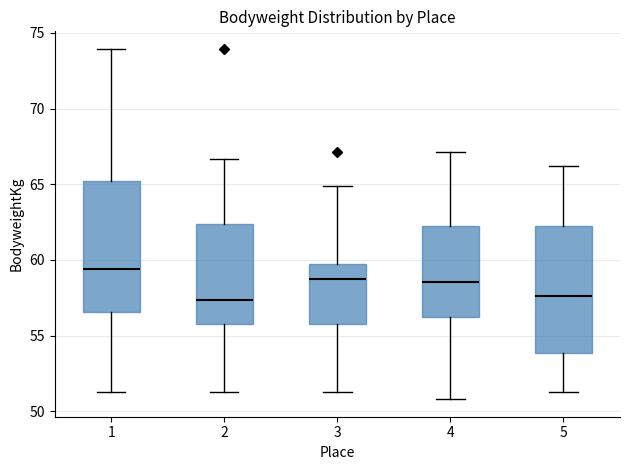

Where is the upper edge of the box at x = 1 on the y-axis? The values are not printed on the chart, so give them approximately, as read against the axis.

65.0